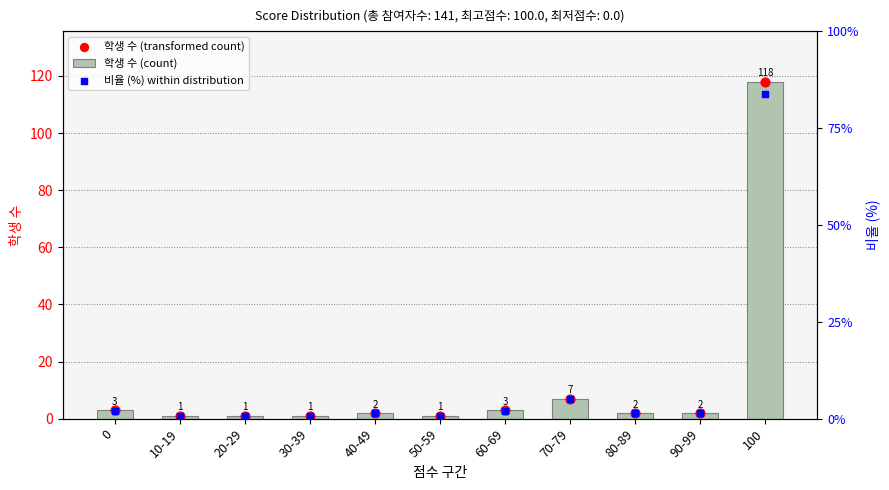

What are all the series names shown in the legend?

학생 수 (count), 학생 수 (transformed count), 비율 (%) within distribution